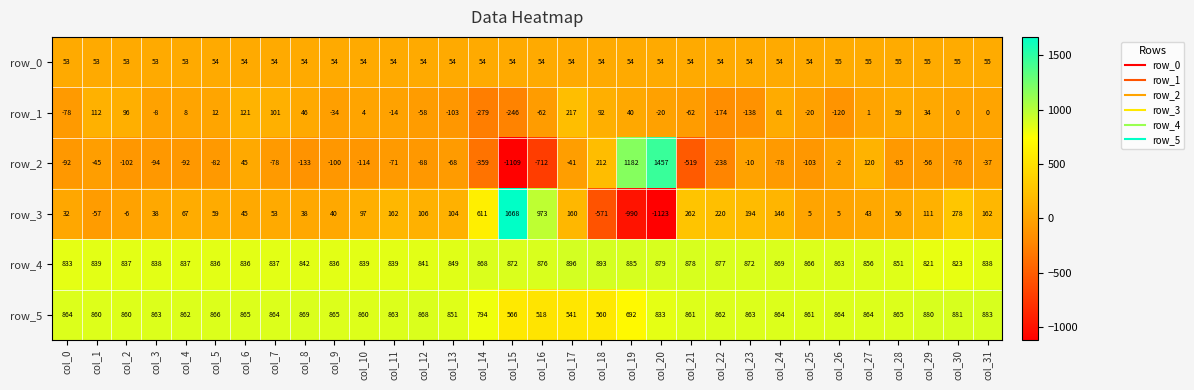

Which series has the widest spread of values?

row_3